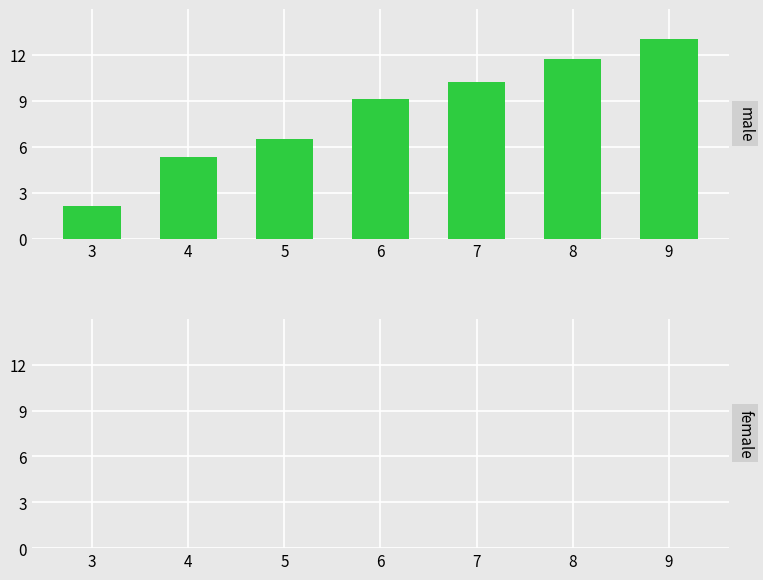

What is the greatest value displayed?

13.0